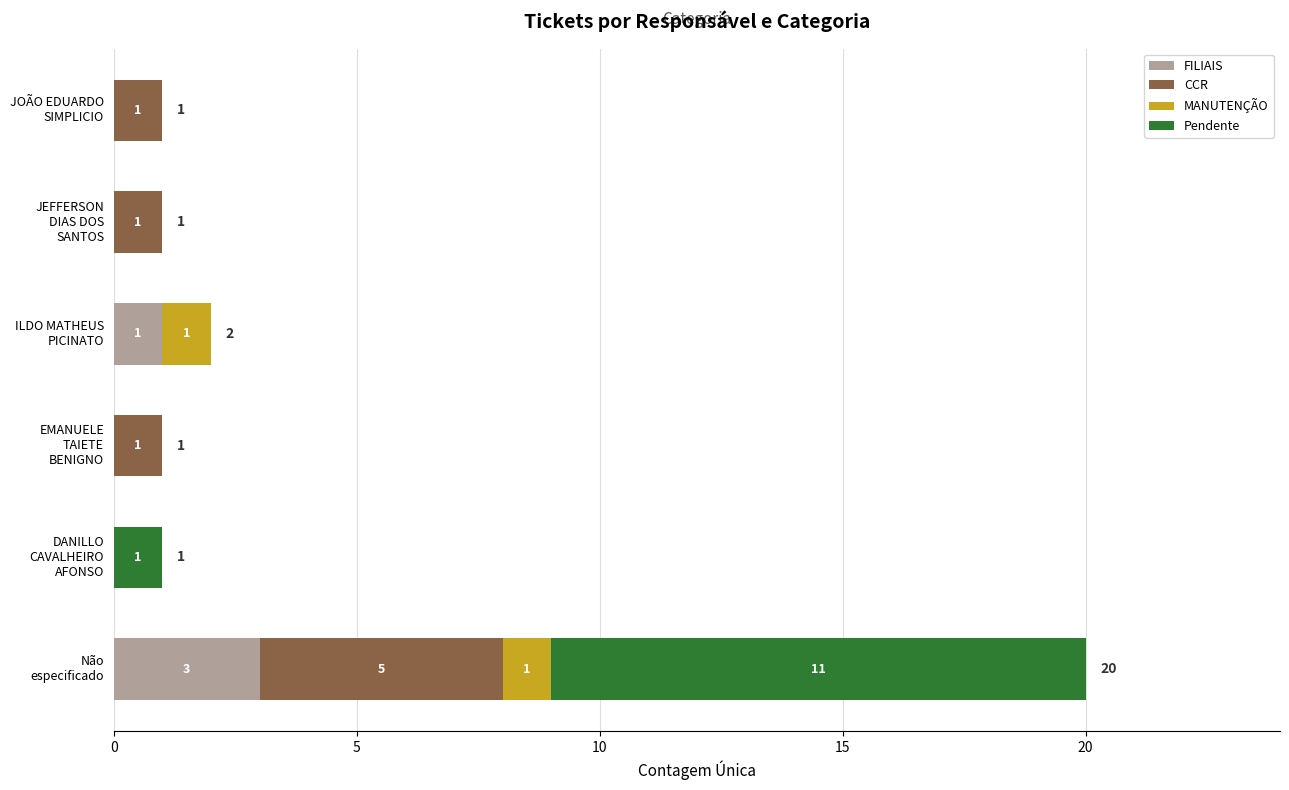

What is the highest value of the FILIAIS series?

3